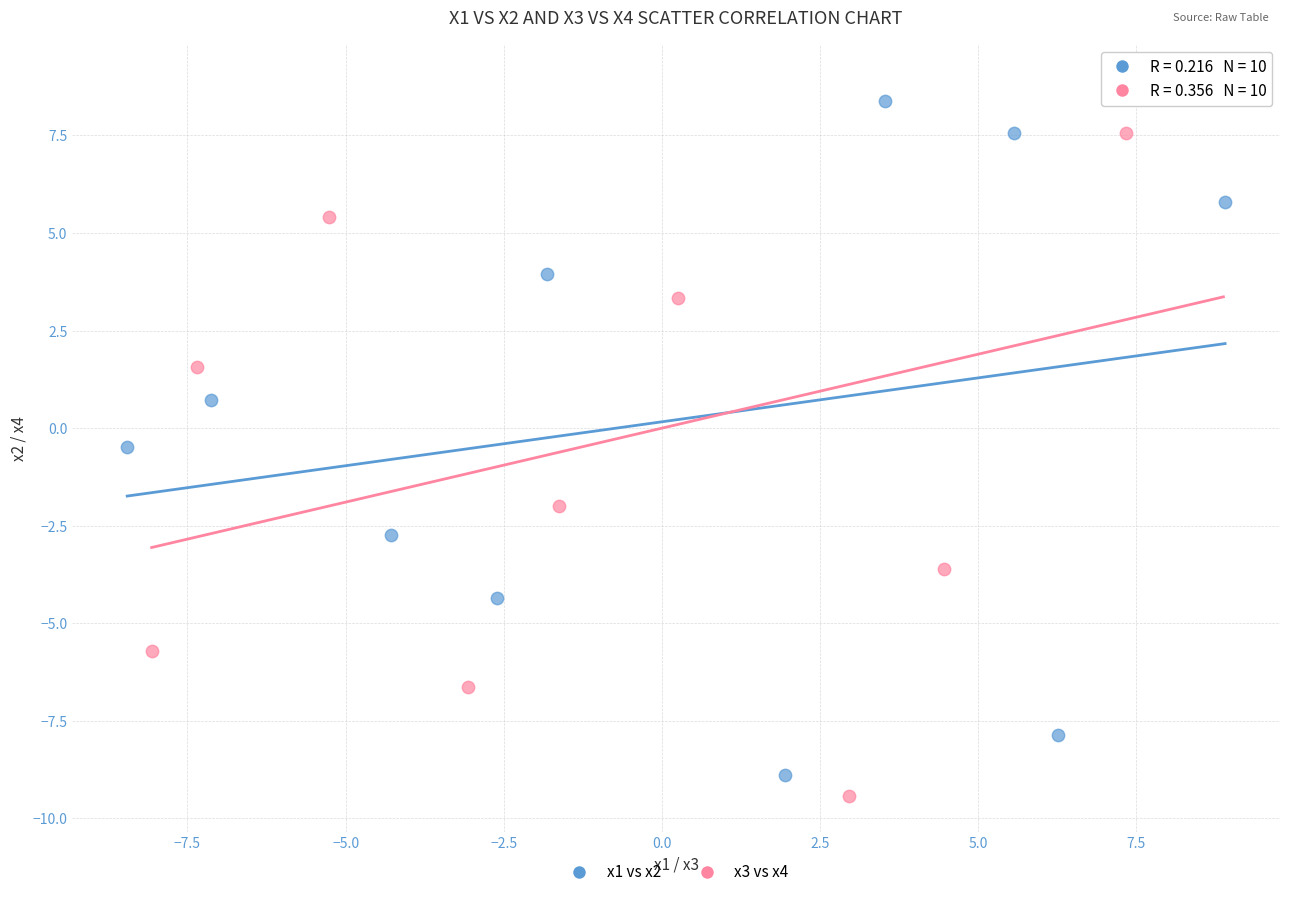

Which series has the largest Y range (max minus min)?

x3 vs x4